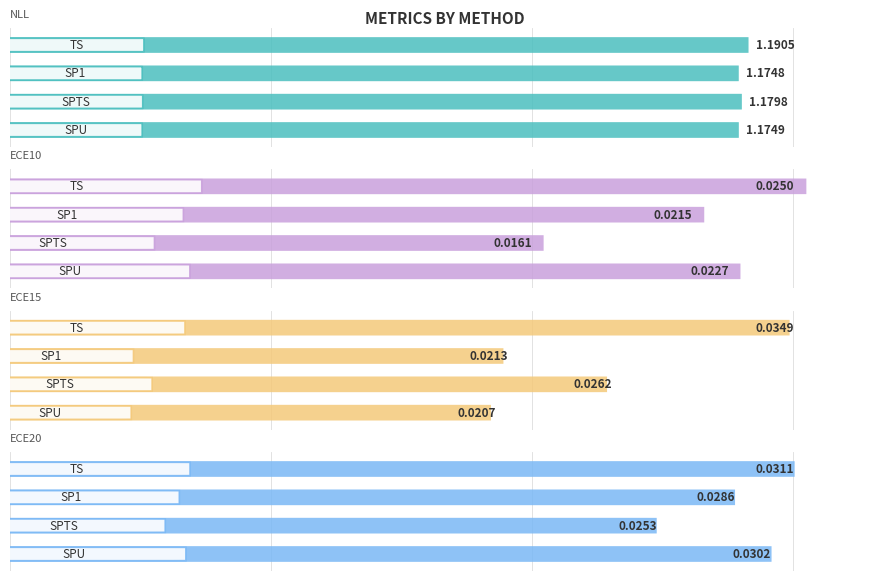

Rank the series by their maximum value, from lowest to highest.

ECE10, ECE20, ECE15, NLL